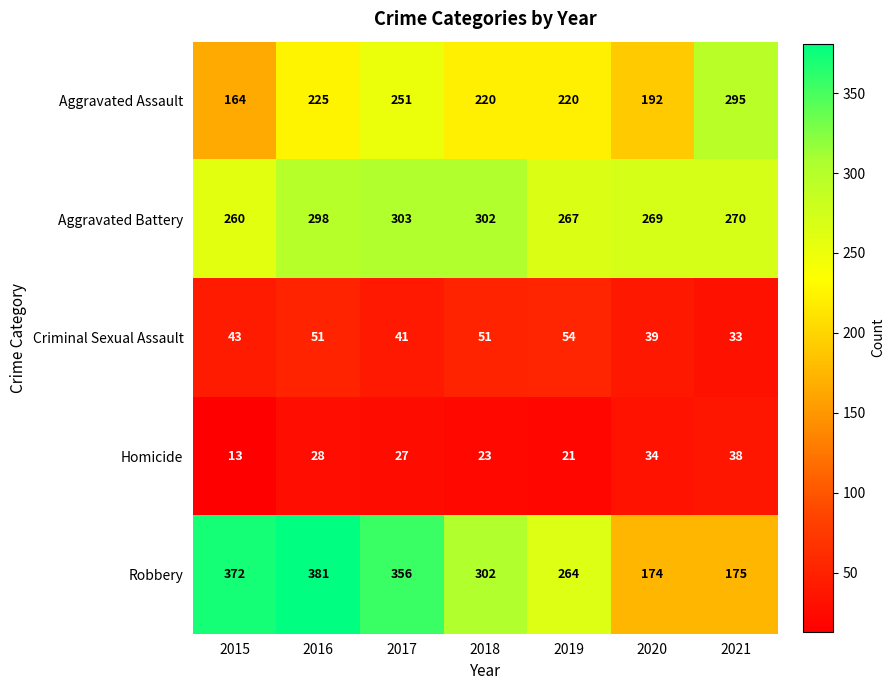

What is the difference between the maximum and minimum values in the Homicide series?

25